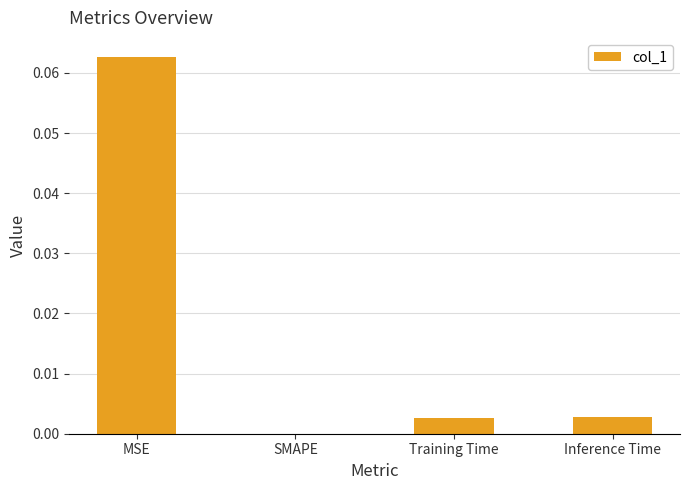

Where is the data nearest to the value 0?

SMAPE